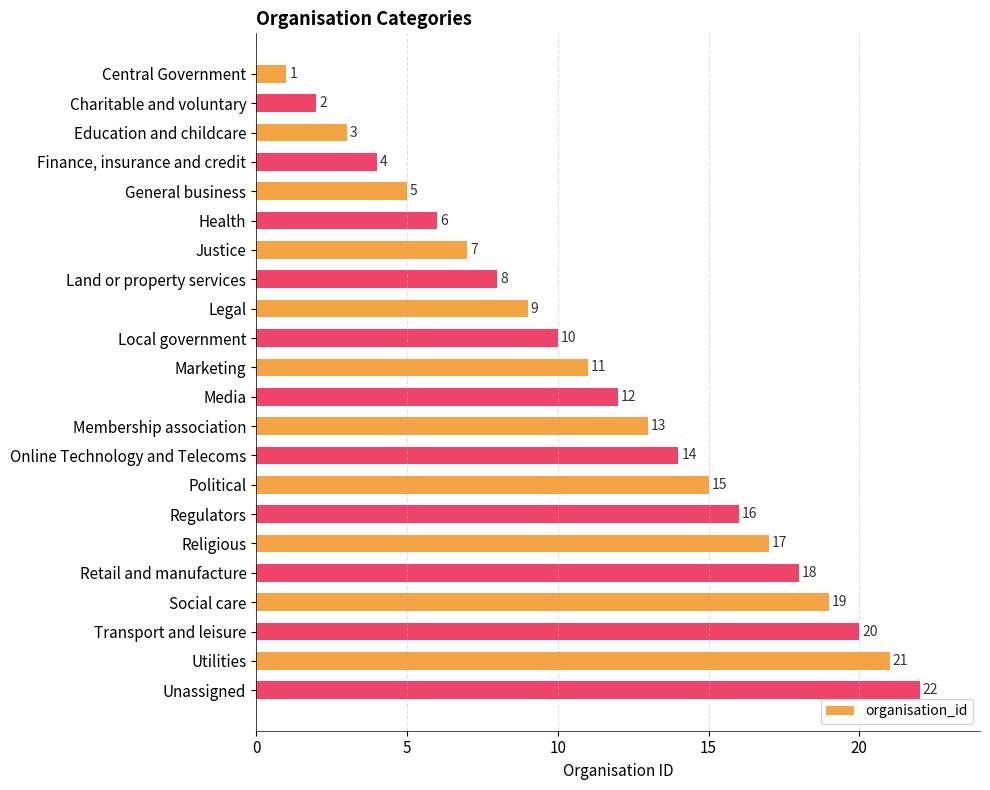

What is the label of the 9th bar from the bottom?

Online Technology and Telecoms